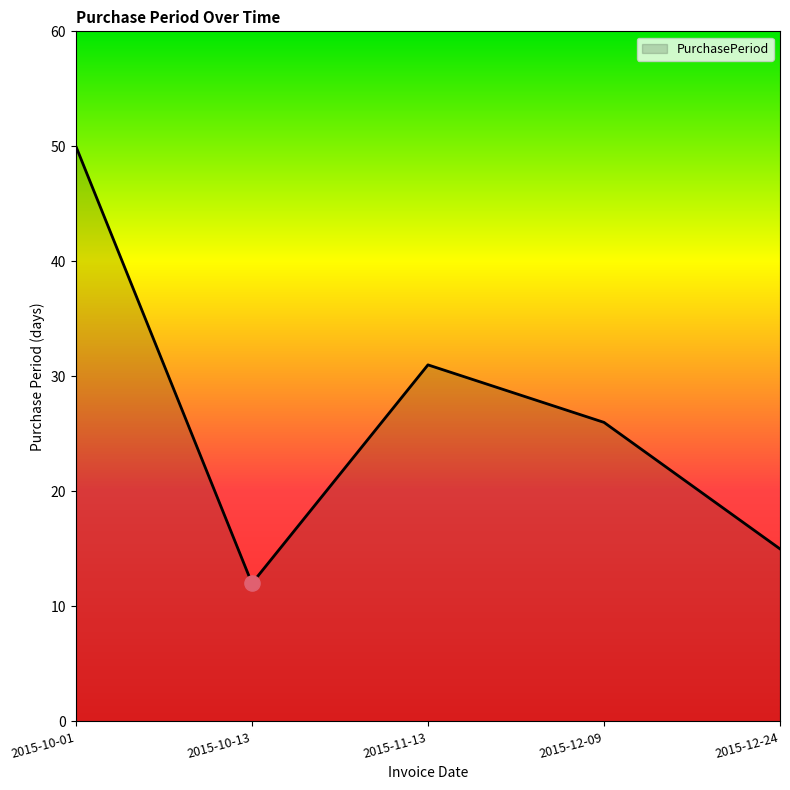

Approximately how many times larger is the value at 2015-11-13 compared to 2015-10-01?

0.6